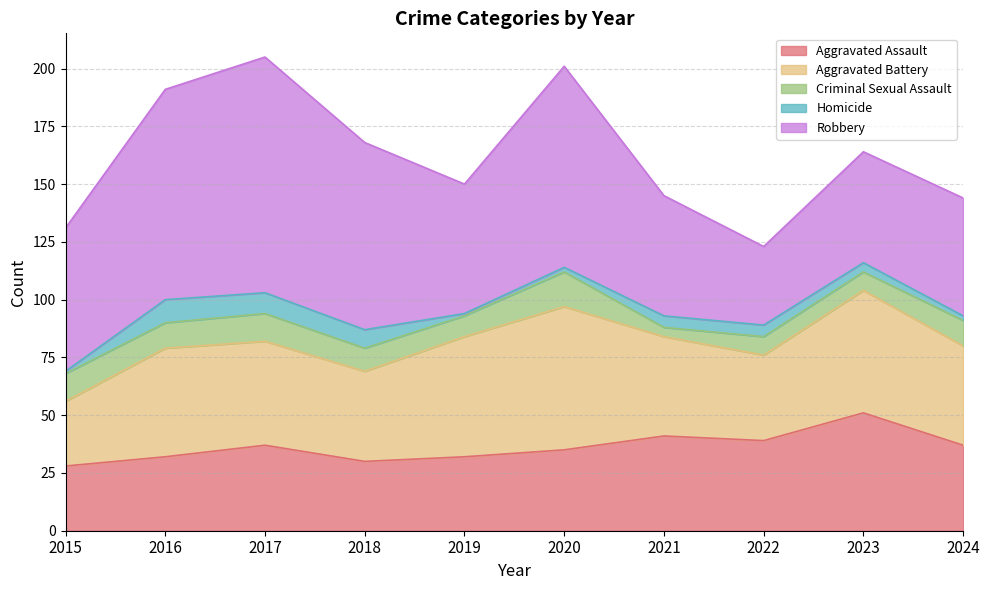

How many lines are shown in the chart?

5